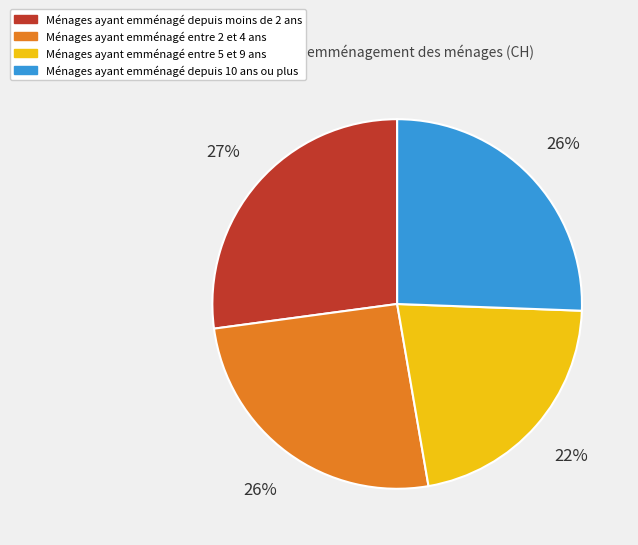

True or false: Ménages ayant emménagé depuis 10 ans ou plus accounts for 26% of the total.

True